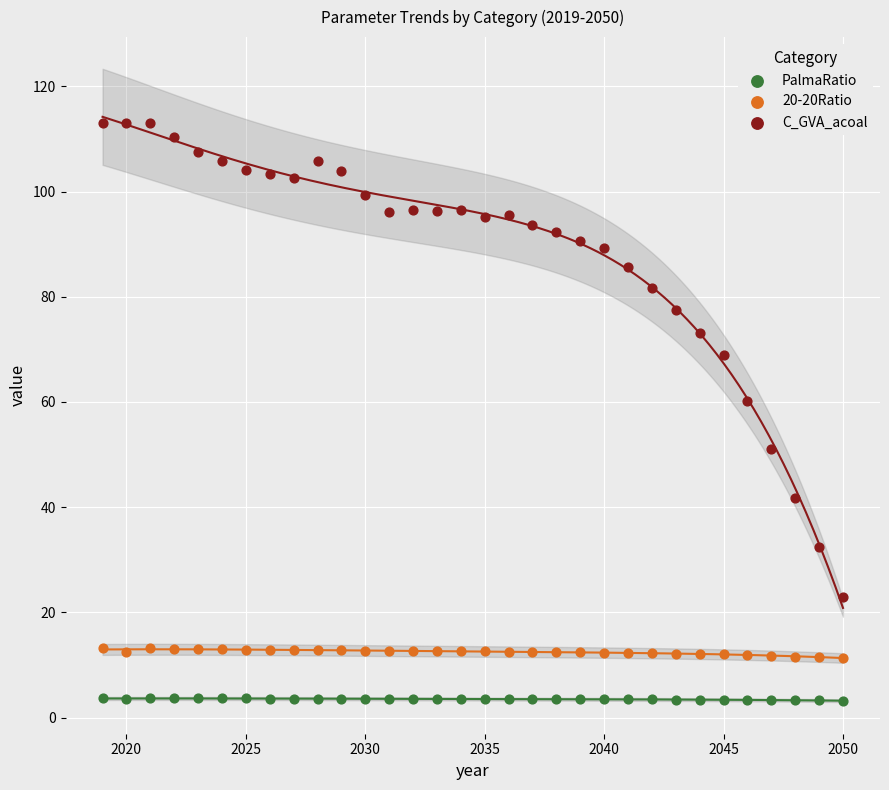

Which series has the largest Y range (max minus min)?

C_GVA_acoal